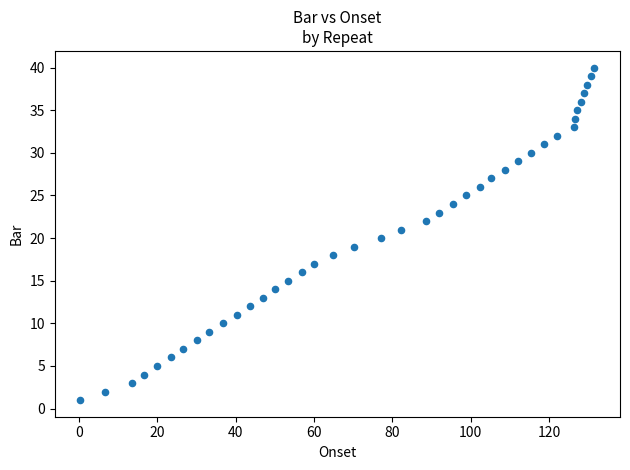

What is the range of Y values (max minus min)?

39